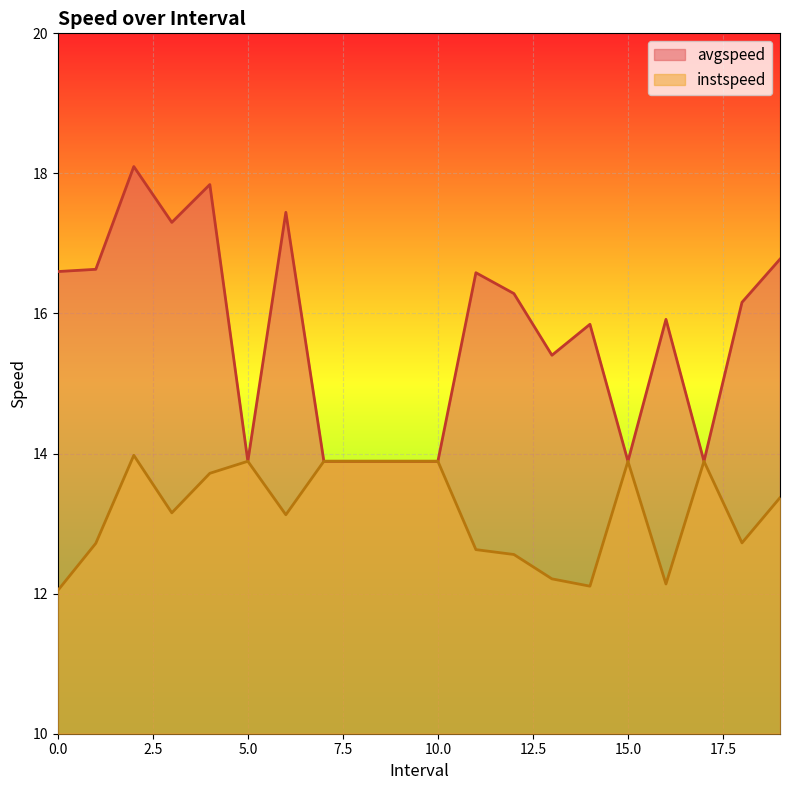

Which series has the largest total across all categories?

avgspeed